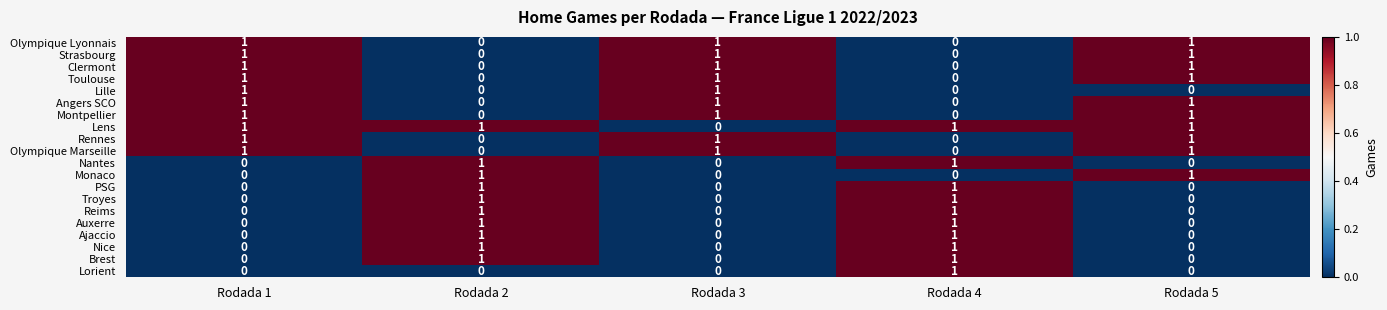

What is the maximum value shown in the chart?

1